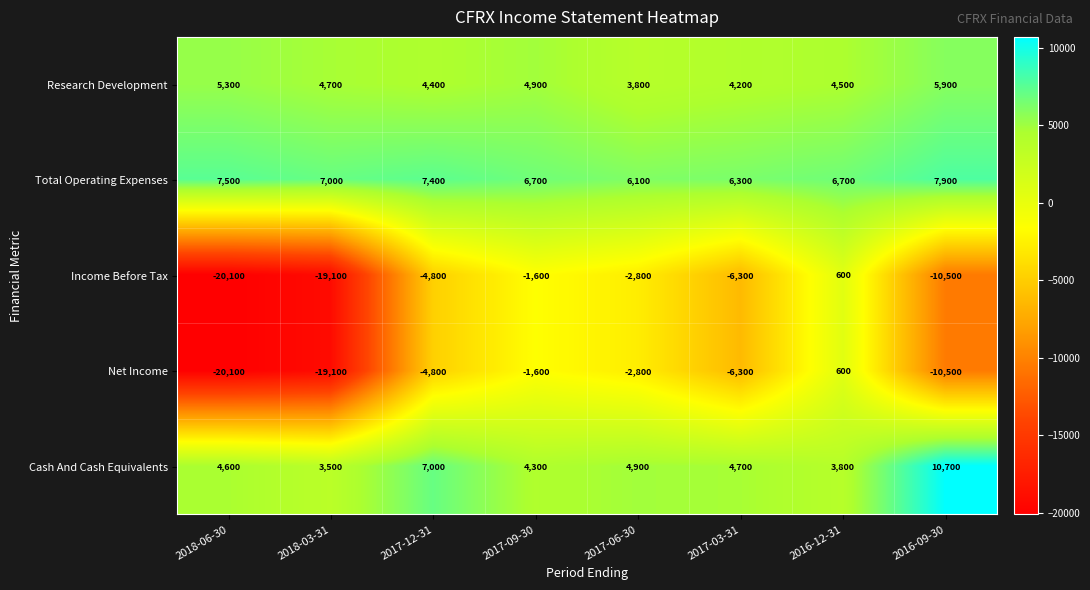

Is it true that Net Income equals -19100 at 2018-03-31?

True